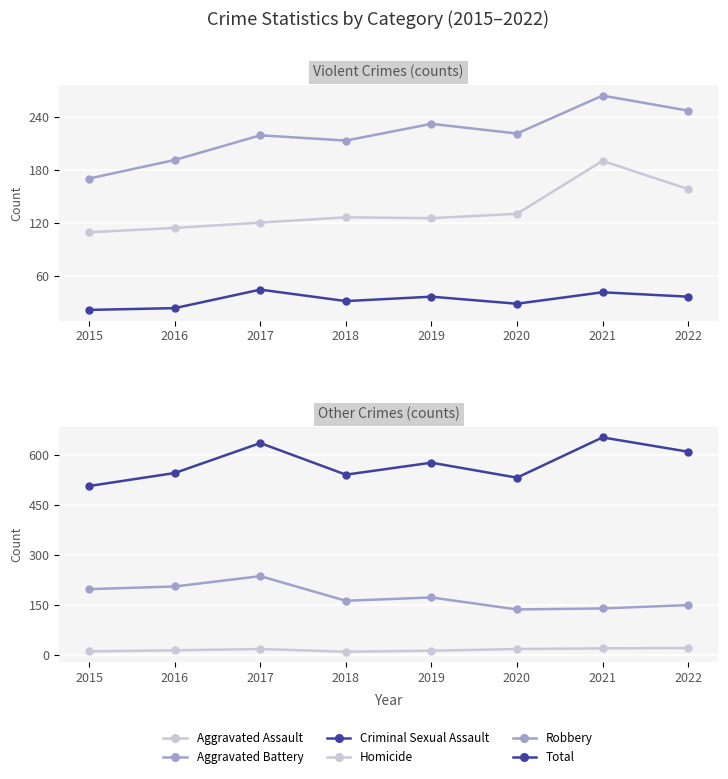

The value of Criminal Sexual Assault at 2016 is 10. True or false?

False